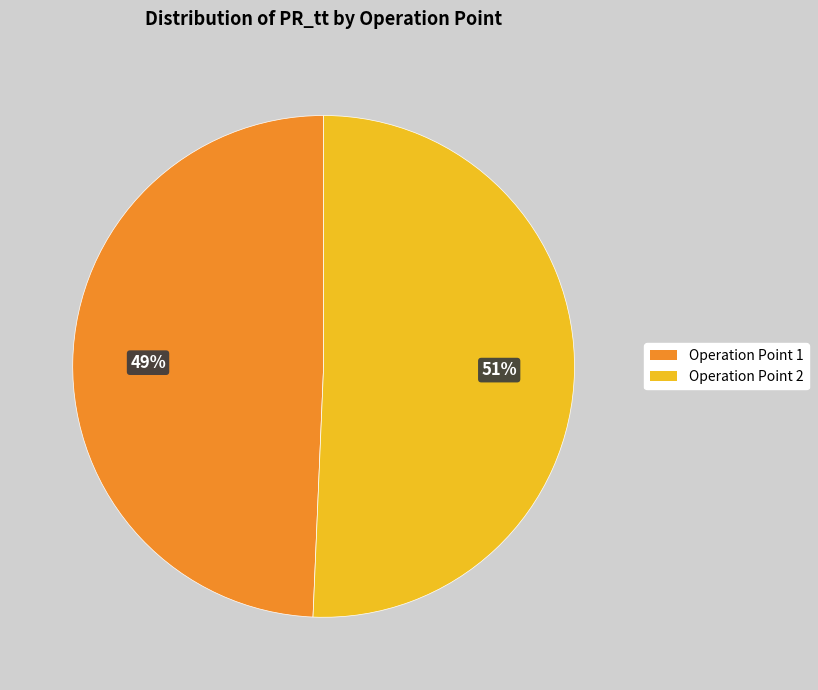

What percentage is the Operation Point 1 slice, to the nearest percent?

49%